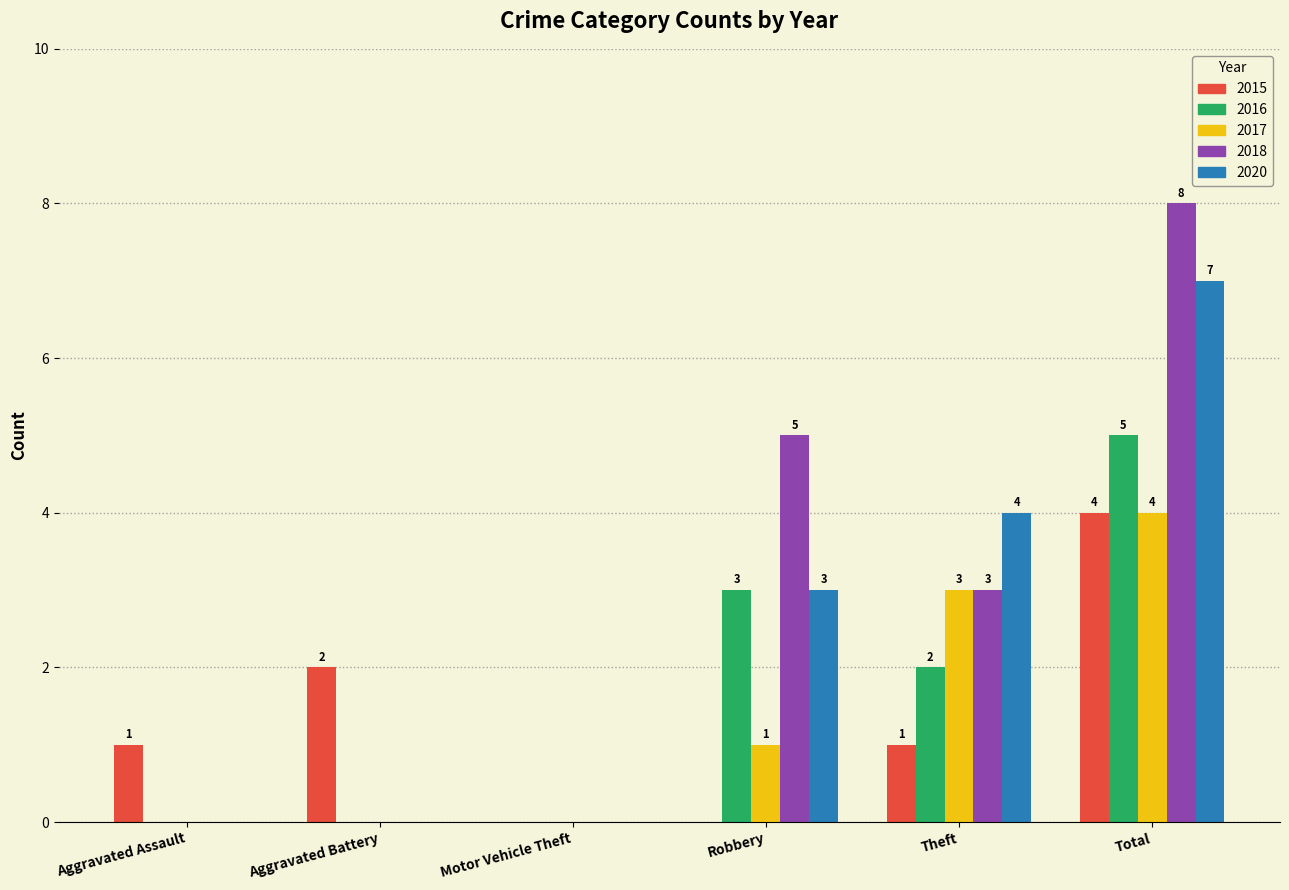

How many 2020 values are between 0 and 4?

5